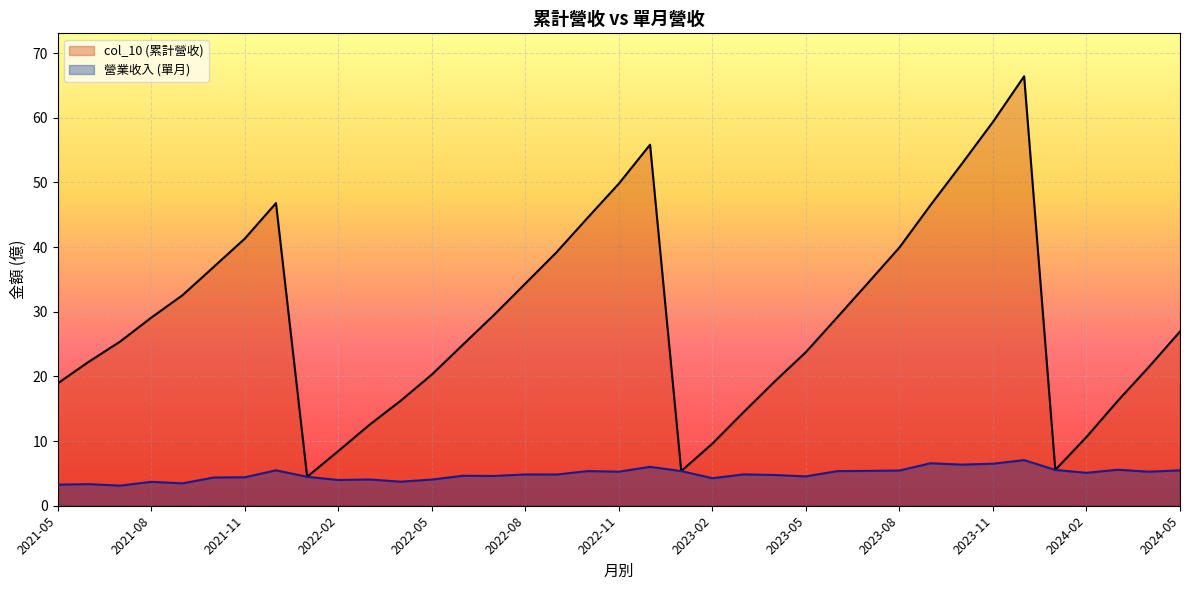

Which series has the largest range (max minus min)?

col_10 (累計營收)